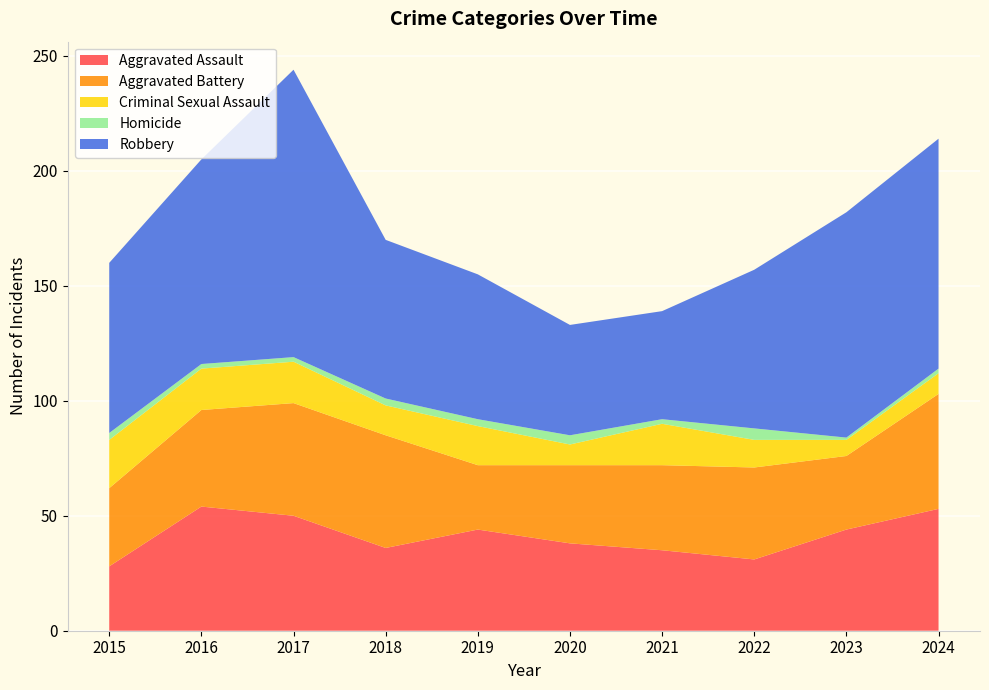

Reading left to right, extract all data points from this chart.

Aggravated Assault: 2015=28	2016=54	2017=50	2018=36	2019=44	2020=38	2021=35	2022=31	2023=44	2024=53
Aggravated Battery: 2015=34	2016=42	2017=49	2018=49	2019=28	2020=34	2021=37	2022=40	2023=32	2024=50
Criminal Sexual Assault: 2015=21	2016=18	2017=18	2018=13	2019=17	2020=9	2021=18	2022=12	2023=7	2024=9
Homicide: 2015=3	2016=2	2017=2	2018=3	2019=3	2020=4	2021=2	2022=5	2023=1	2024=2
Robbery: 2015=74	2016=89	2017=125	2018=69	2019=63	2020=48	2021=47	2022=69	2023=98	2024=100